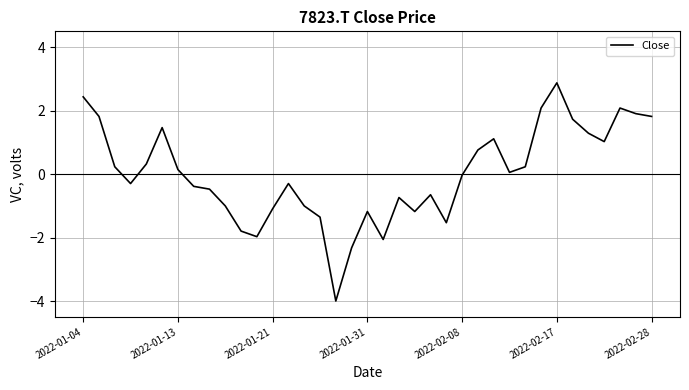

What is the smallest value displayed?

-4.0